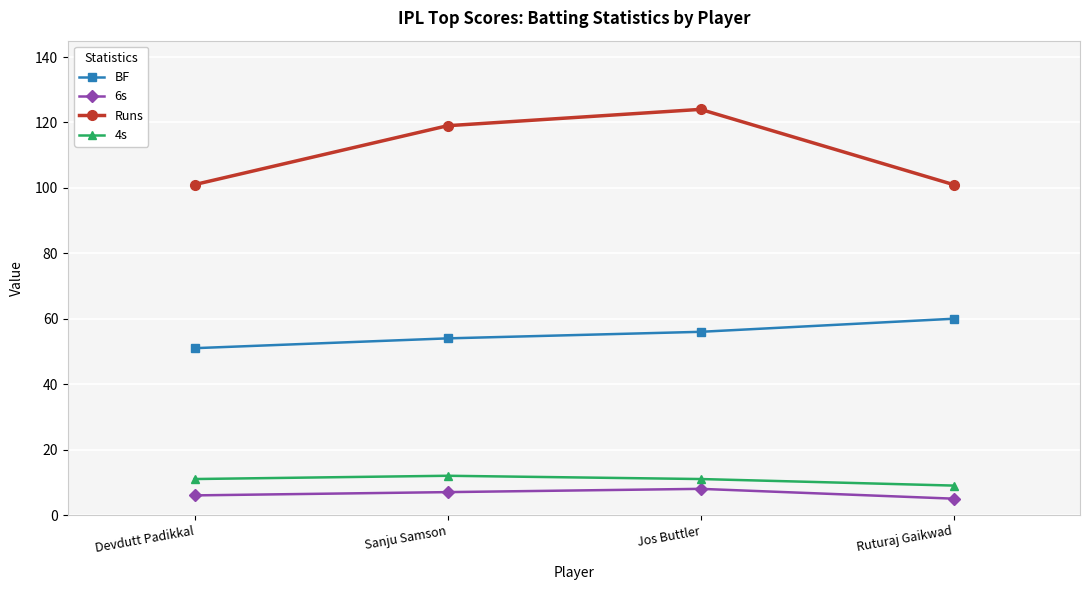

Which series has the largest range (max minus min)?

Runs